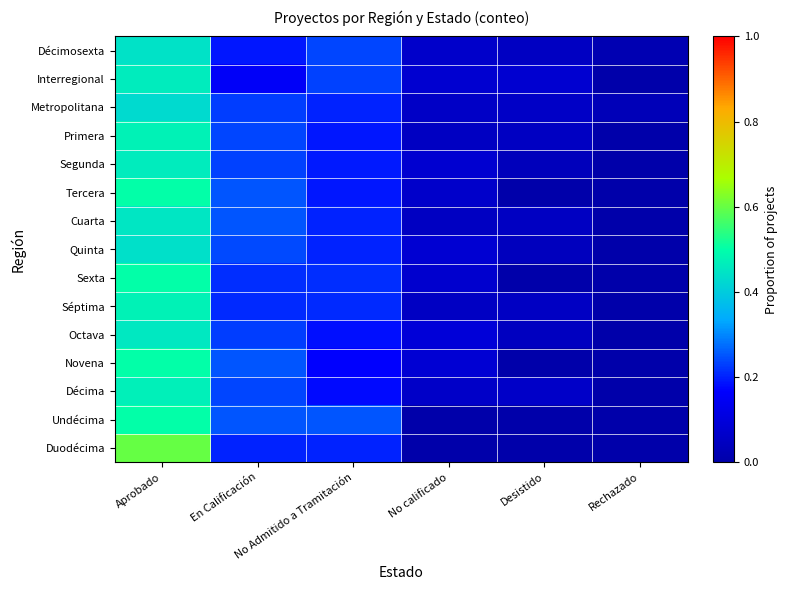

Reading left to right, extract all data points from this chart.

Décimosexta: Aprobado=0.4	En Calificación=0.2	No Admitido a Tramitación=0.2	No calificado=0.1	Desistido=0.0	Rechazado=0.0
Interregional: Aprobado=0.5	En Calificación=0.2	No Admitido a Tramitación=0.2	No calificado=0.1	Desistido=0.1	Rechazado=0.0
Metropolitana: Aprobado=0.4	En Calificación=0.2	No Admitido a Tramitación=0.2	No calificado=0.1	Desistido=0.1	Rechazado=0.0
Primera: Aprobado=0.5	En Calificación=0.2	No Admitido a Tramitación=0.2	No calificado=0.0	Desistido=0.0	Rechazado=0.0
Segunda: Aprobado=0.5	En Calificación=0.2	No Admitido a Tramitación=0.2	No calificado=0.1	Desistido=0.0	Rechazado=0.0
Tercera: Aprobado=0.5	En Calificación=0.2	No Admitido a Tramitación=0.2	No calificado=0.1	Desistido=0.0	Rechazado=0.0
Cuarta: Aprobado=0.5	En Calificación=0.2	No Admitido a Tramitación=0.2	No calificado=0.1	Desistido=0.1	Rechazado=0.0
Quinta: Aprobado=0.4	En Calificación=0.2	No Admitido a Tramitación=0.2	No calificado=0.1	Desistido=0.0	Rechazado=0.0
Sexta: Aprobado=0.5	En Calificación=0.2	No Admitido a Tramitación=0.2	No calificado=0.1	Desistido=0.0	Rechazado=0.0
Séptima: Aprobado=0.5	En Calificación=0.2	No Admitido a Tramitación=0.2	No calificado=0.1	Desistido=0.1	Rechazado=0.0
Octava: Aprobado=0.5	En Calificación=0.2	No Admitido a Tramitación=0.2	No calificado=0.1	Desistido=0.0	Rechazado=0.0
Novena: Aprobado=0.5	En Calificación=0.2	No Admitido a Tramitación=0.2	No calificado=0.1	Desistido=0.0	Rechazado=0.0
Décima: Aprobado=0.5	En Calificación=0.2	No Admitido a Tramitación=0.2	No calificado=0.1	Desistido=0.1	Rechazado=0.0
Undécima: Aprobado=0.5	En Calificación=0.2	No Admitido a Tramitación=0.2	No calificado=0.0	Desistido=0.0	Rechazado=0.0
Duodécima: Aprobado=0.6	En Calificación=0.2	No Admitido a Tramitación=0.2	No calificado=0.0	Desistido=0.0	Rechazado=0.0